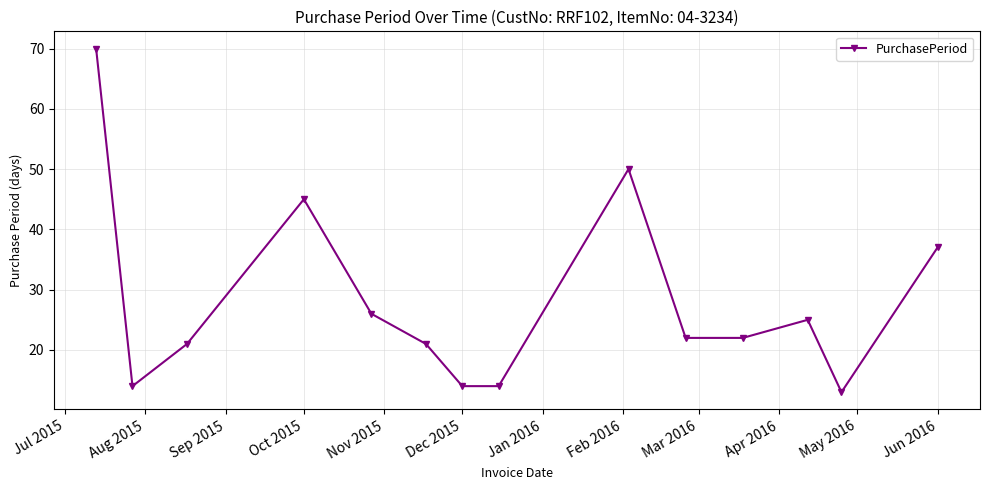

What is the difference between the maximum and second lowest values?

56